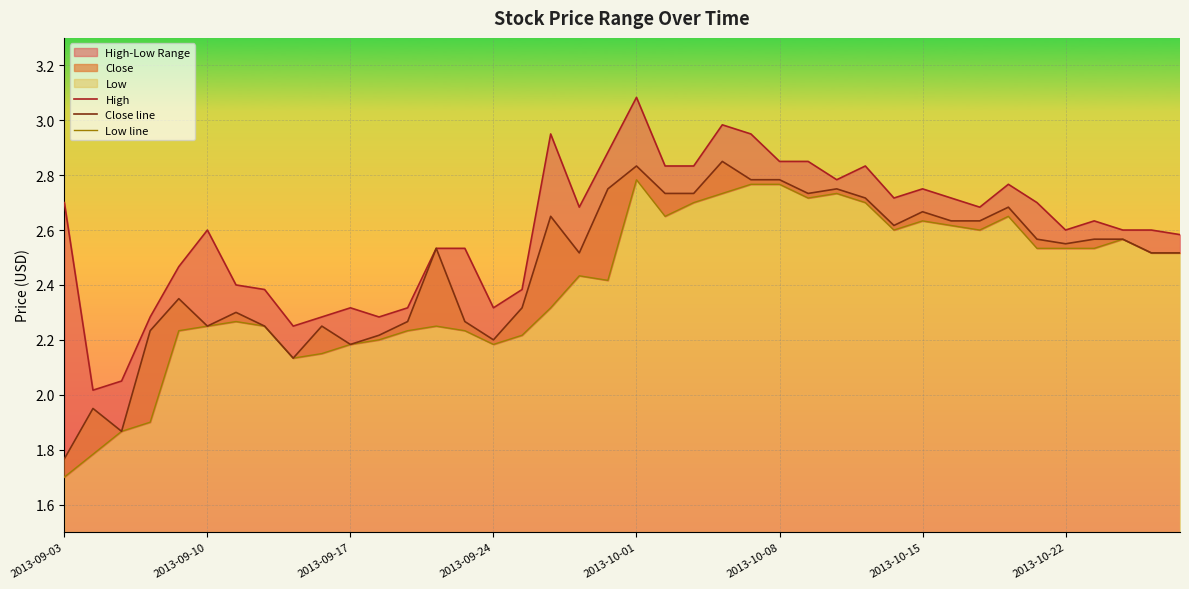

What is the total value across all series at 22?

8.3